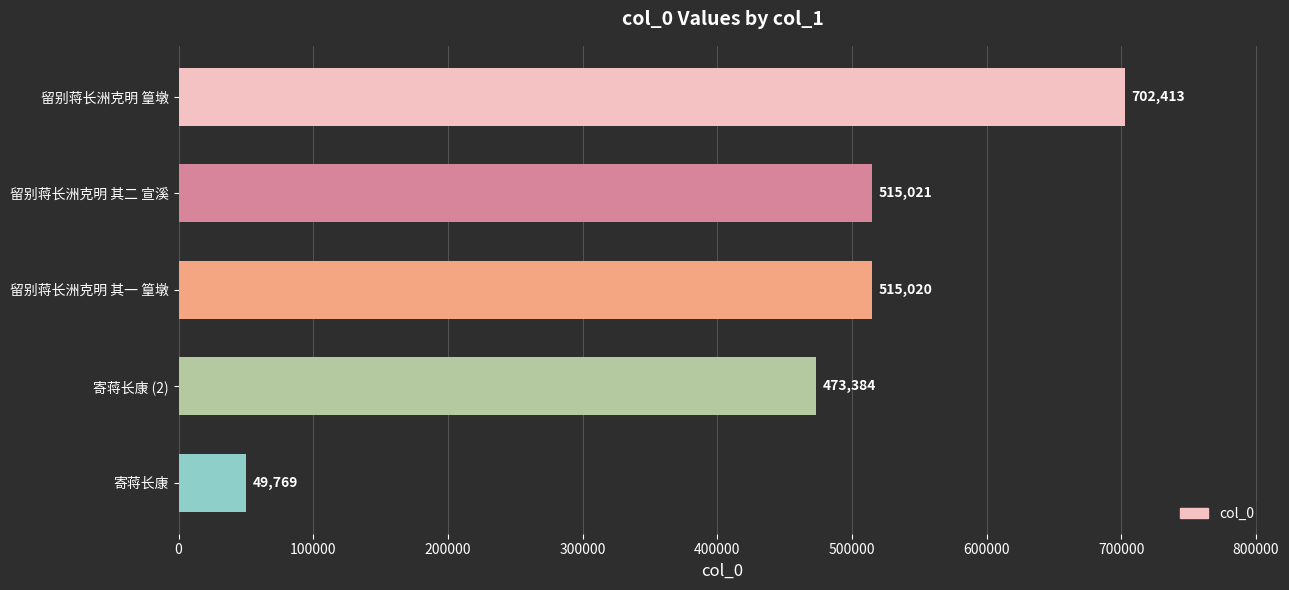

Which category has the highest value across all series?

留别蒋长洲克明 篁墩